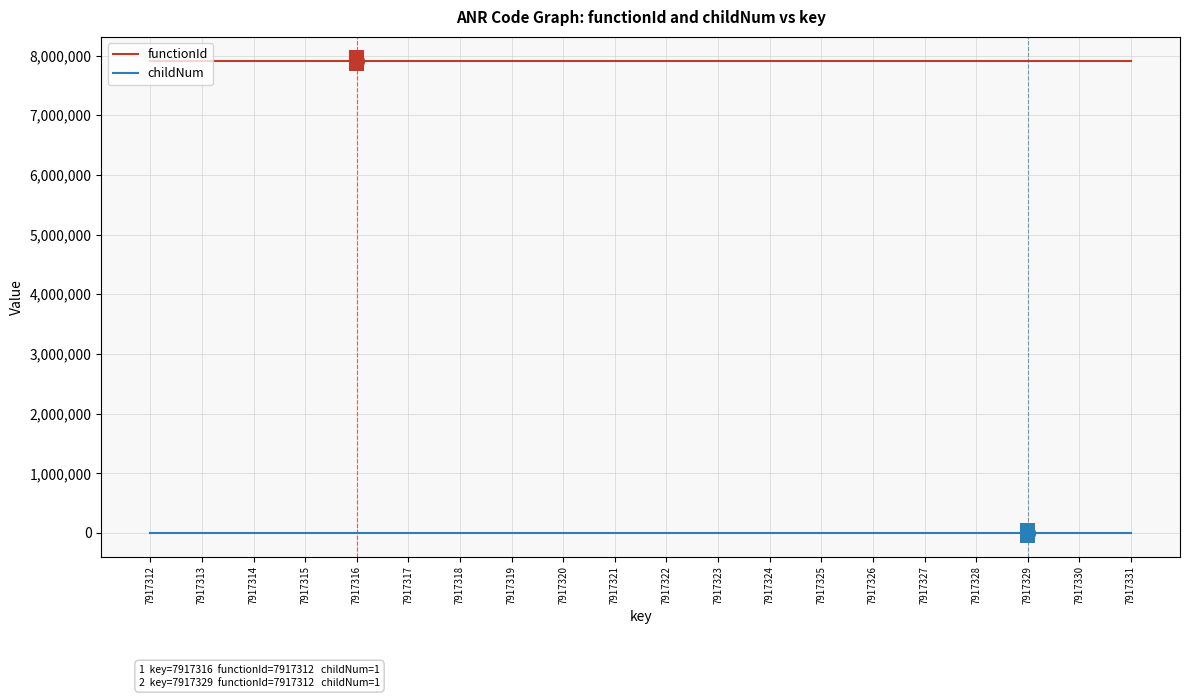

List the series in order of their peak value, lowest first.

childNum, functionId